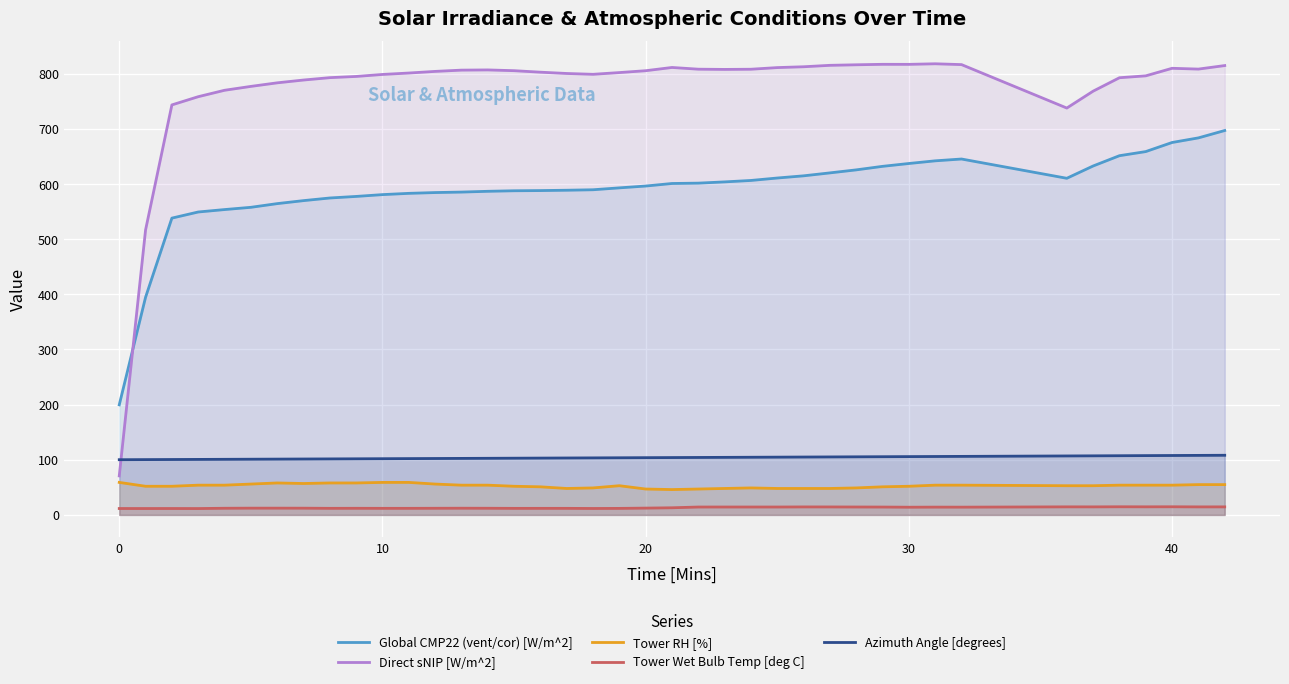

What is the greatest value displayed?

818.1